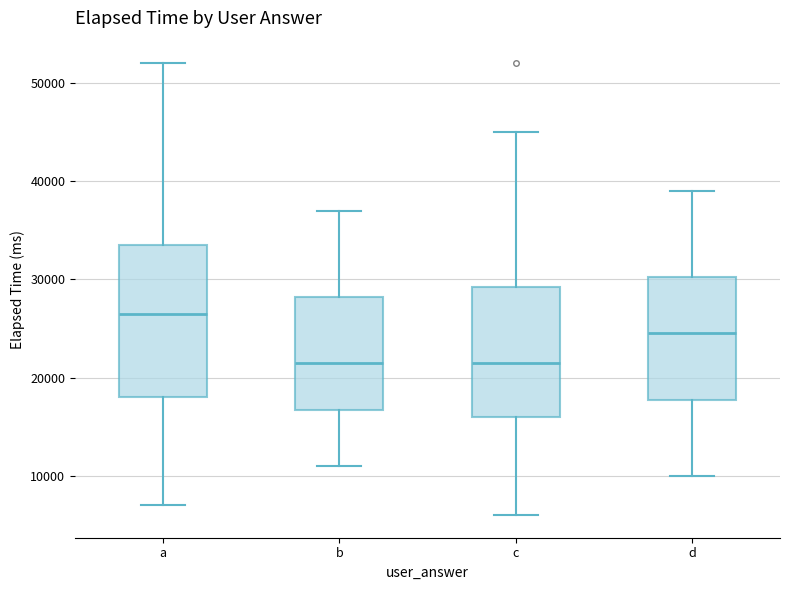

Which box is the tallest, from its lower edge to its upper edge?

a